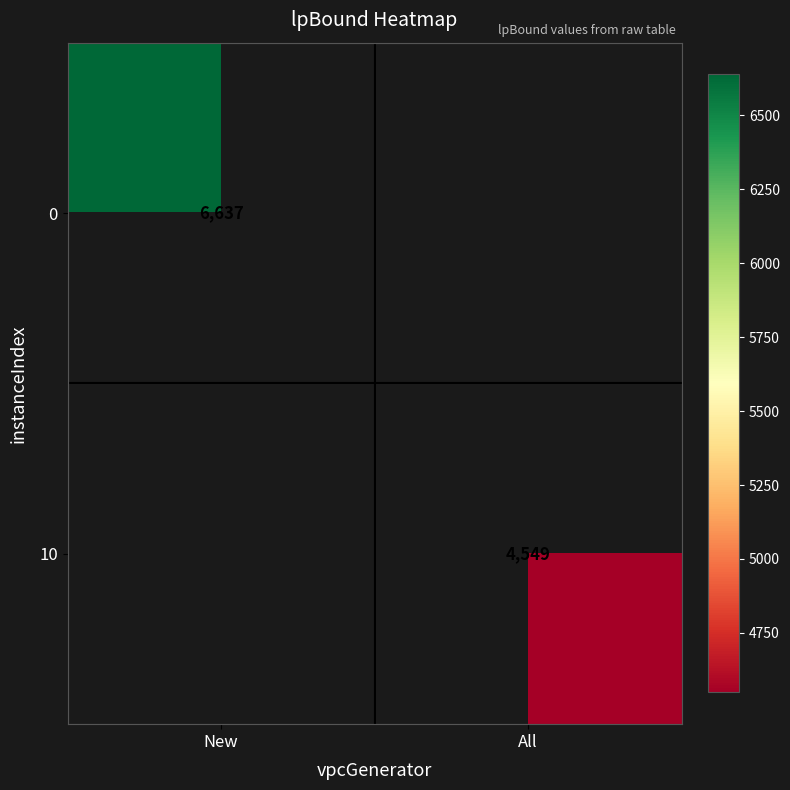

What is the approximate value of 0 at New?

6637.2